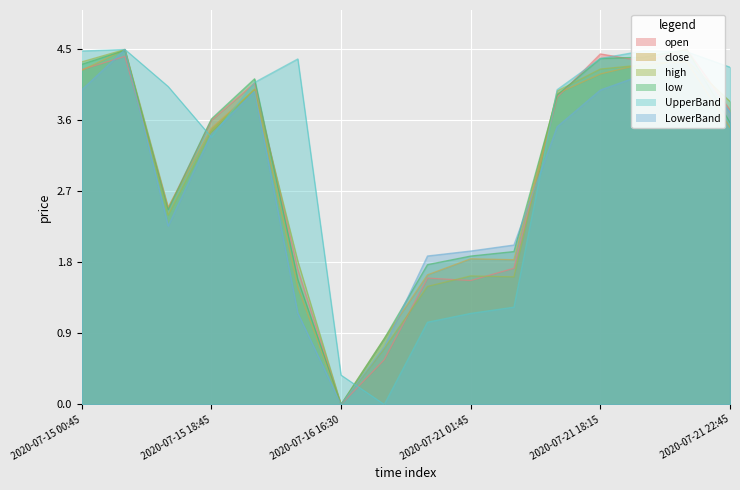

Rank the series at 2020-07-21 18:45 from lowest to highest value.

LowerBand, high, close, open, low, UpperBand